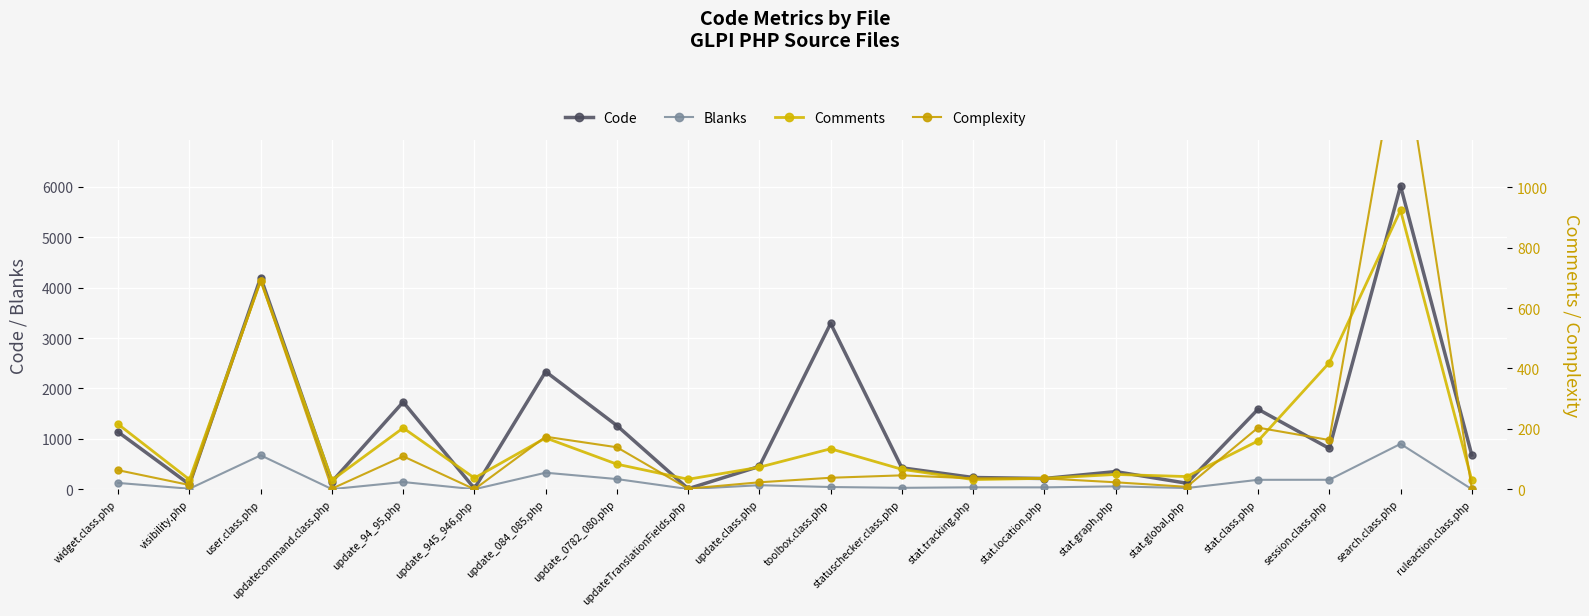

Reading left to right, what are all the values shown in this chart?

Code: widget.class.php=1134	visibility.php=96	user.class.php=4201	updatecommand.class.php=150	update_94_95.php=1731	update_945_946.php=15	update_084_085.php=2334	update_0782_080.php=1263	updateTranslationFields.php=10	update.class.php=453	toolbox.class.php=3290	statuschecker.class.php=425	stat.tracking.php=233	stat.location.php=213	stat.graph.php=350	stat.global.php=119	stat.class.php=1588	session.class.php=810	search.class.php=6018	ruleaction.class.php=681
Blanks: widget.class.php=125	visibility.php=10	user.class.php=673	updatecommand.class.php=2	update_94_95.php=143	update_945_946.php=0	update_084_085.php=328	update_0782_080.php=202	updateTranslationFields.php=4	update.class.php=80	toolbox.class.php=44	statuschecker.class.php=28	stat.tracking.php=38	stat.location.php=37	stat.graph.php=57	stat.global.php=24	stat.class.php=187	session.class.php=188	search.class.php=900	ruleaction.class.php=1
Comments: widget.class.php=215	visibility.php=32	user.class.php=691	updatecommand.class.php=30	update_94_95.php=203	update_945_946.php=37	update_084_085.php=170	update_0782_080.php=83	updateTranslationFields.php=33	update.class.php=73	toolbox.class.php=134	statuschecker.class.php=66	stat.tracking.php=32	stat.location.php=36	stat.graph.php=49	stat.global.php=42	stat.class.php=160	session.class.php=419	search.class.php=924	ruleaction.class.php=30
Complexity: widget.class.php=63	visibility.php=14	user.class.php=691	updatecommand.class.php=2	update_94_95.php=109	update_945_946.php=0	update_084_085.php=174	update_0782_080.php=139	updateTranslationFields.php=2	update.class.php=23	toolbox.class.php=38	statuschecker.class.php=46	stat.tracking.php=36	stat.location.php=36	stat.graph.php=23	stat.global.php=8	stat.class.php=204	session.class.php=163	search.class.php=1517	ruleaction.class.php=1